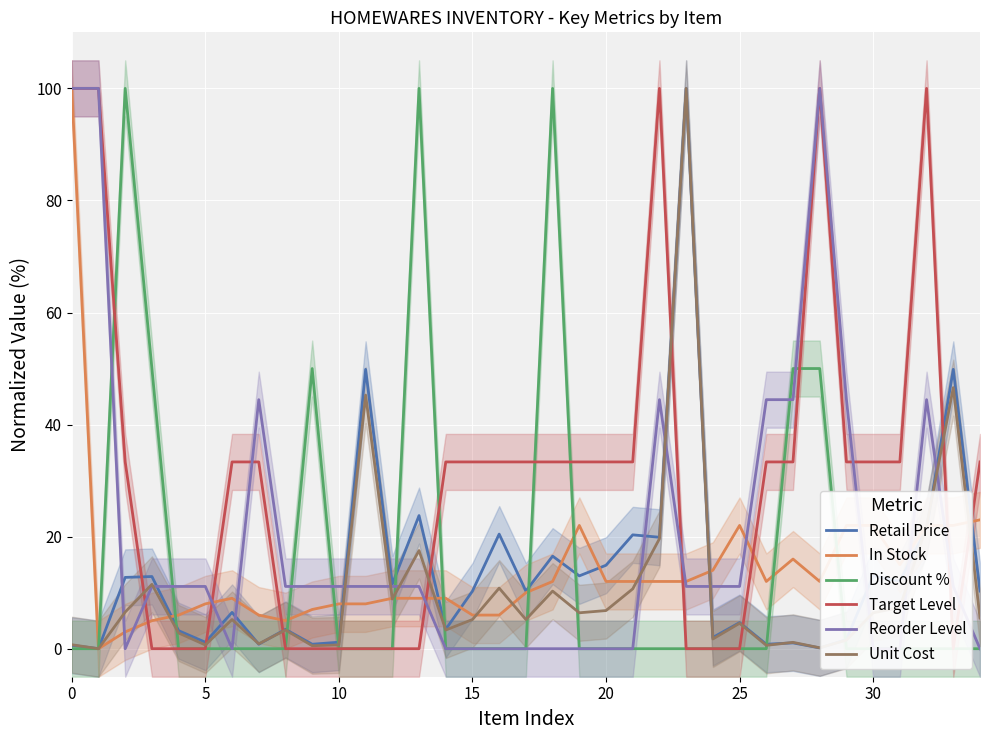

True or false: In Stock has a value of 100.0 at 0.

True